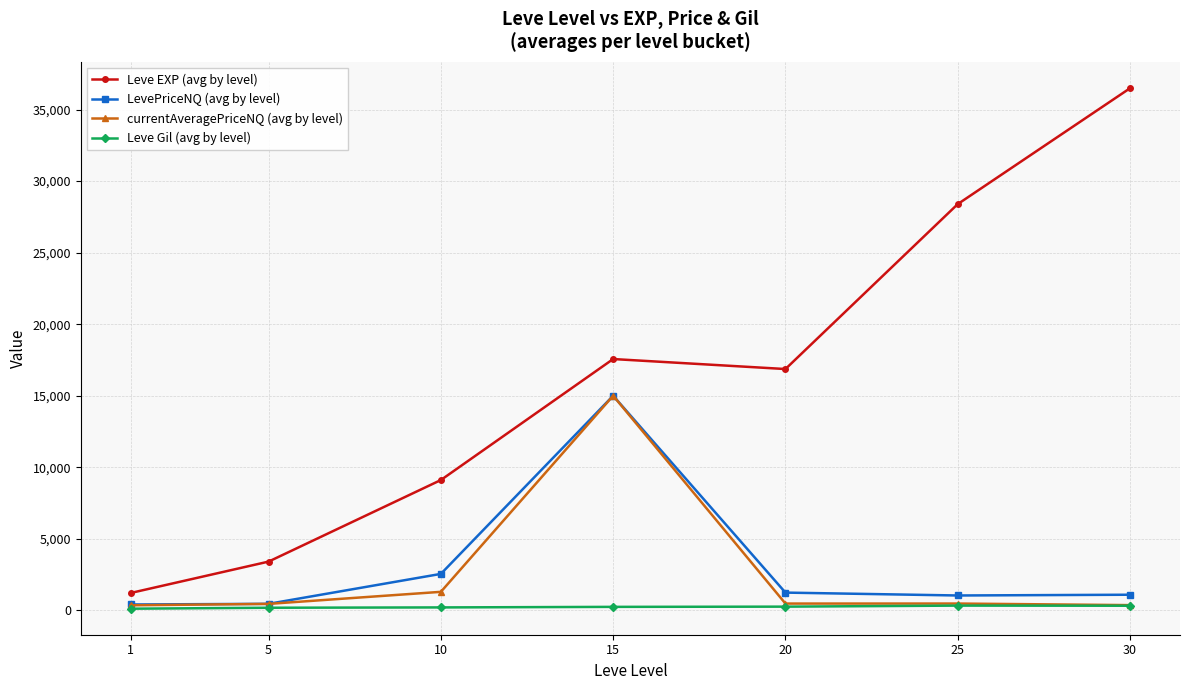

How many series are shown in this chart?

4